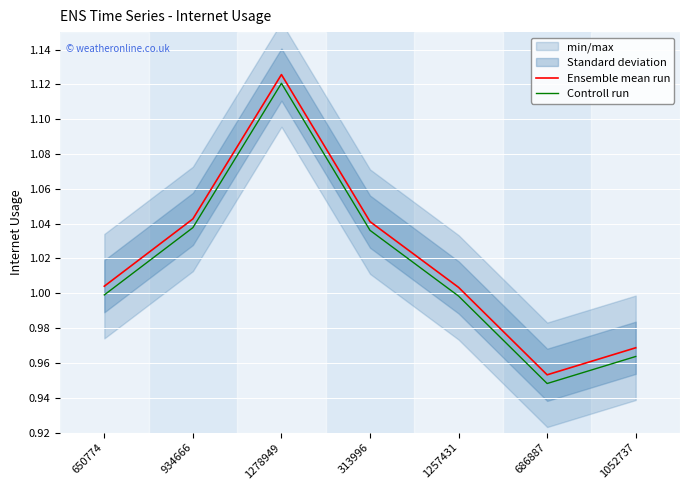

Which category has the lowest value across all series?

686887